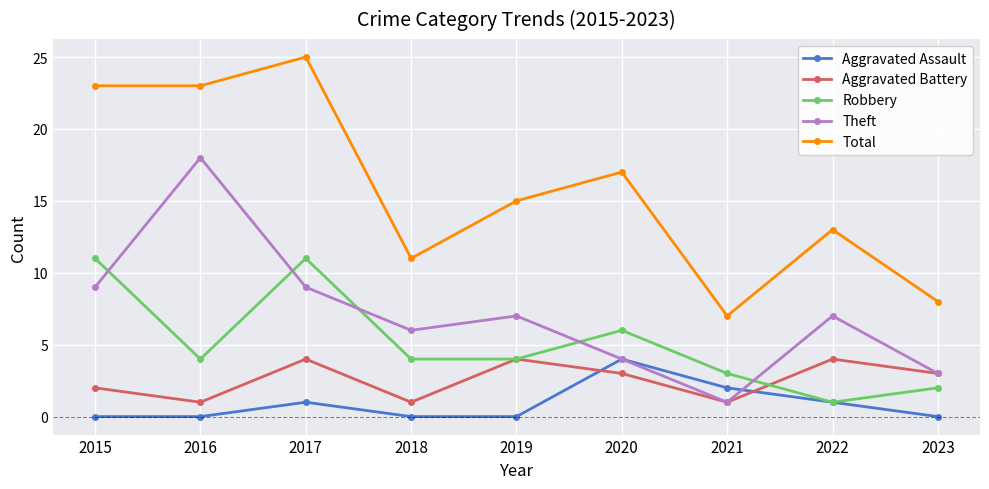

The value of Aggravated Battery at 2015 is 1. True or false?

False